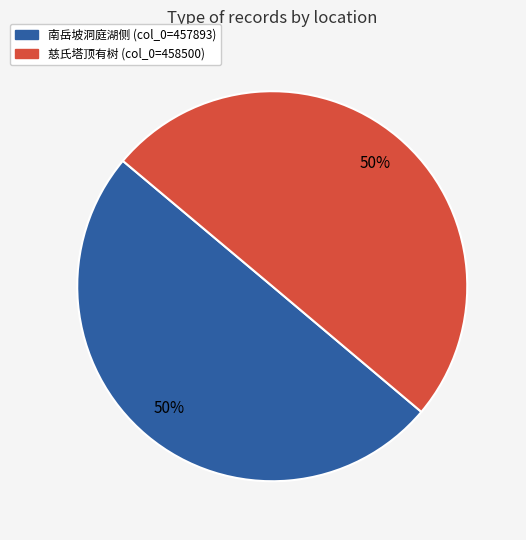

What is the ratio of the value at 南岳坡洞庭湖侧 (col_0=457893) to the value at 慈氏塔顶有树 (col_0=458500)?

1.0